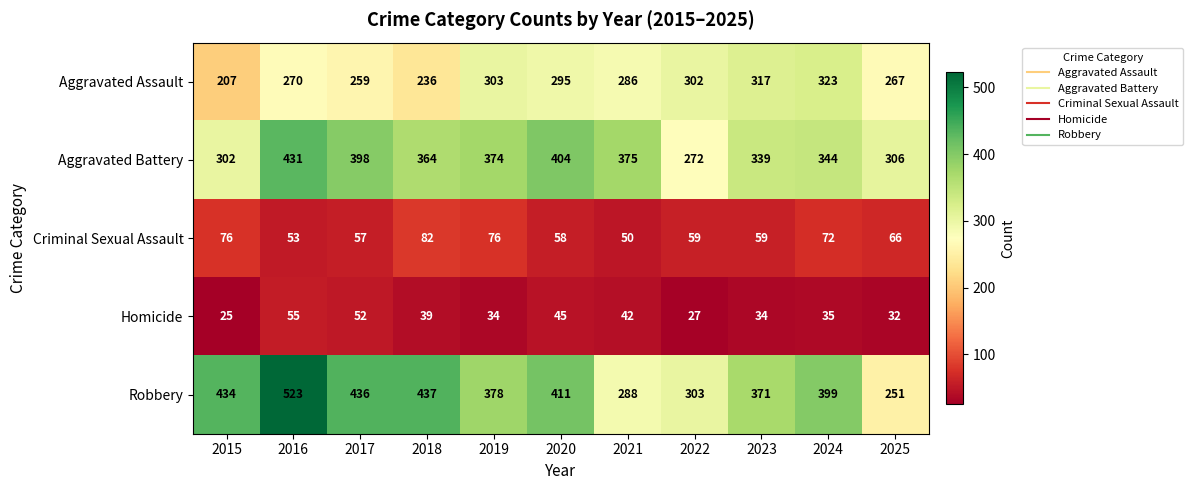

Where does the Criminal Sexual Assault series first go above 59?

2015